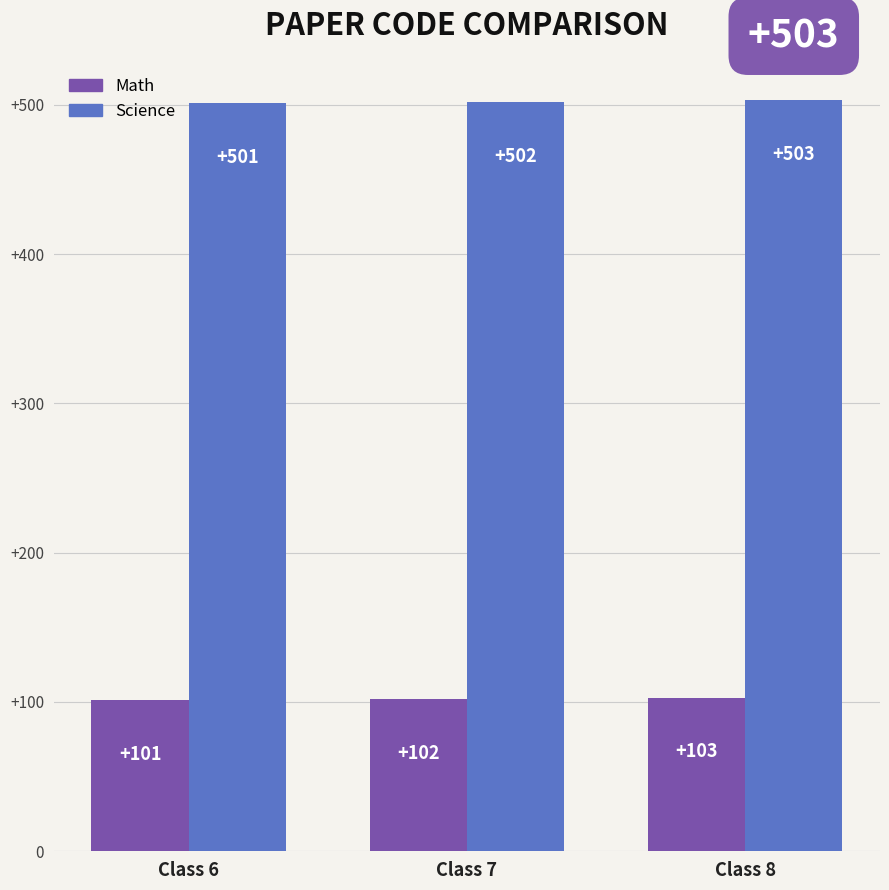

What is the difference between the highest and lowest values at Class 6?

400